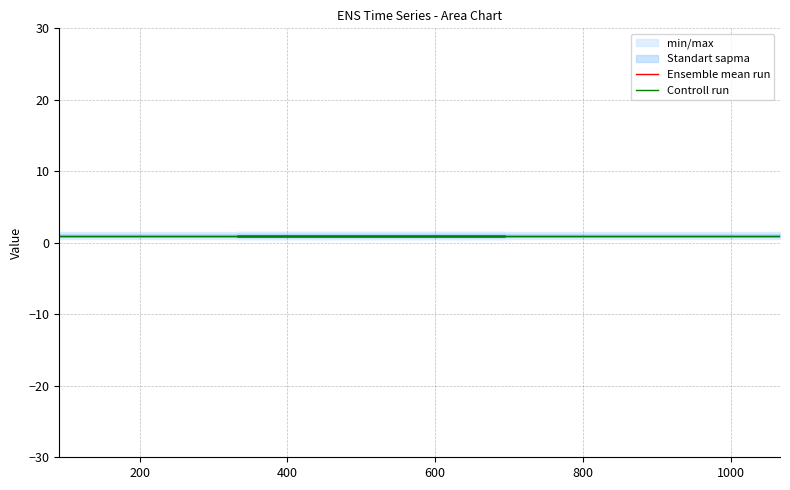

What is the sum of all Controll run values?

4.9